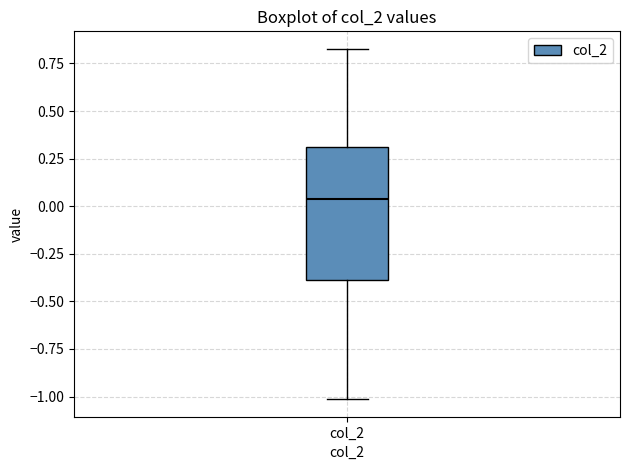

Transcribe this box plot: give where the median line is, the range the box spans, and where the two whiskers end, as read against the y-axis. The values are not printed on the chart, so give them approximately, as read against the axis.

median 0.05, box -0.40 to 0.30, whiskers -1.00 to 0.85